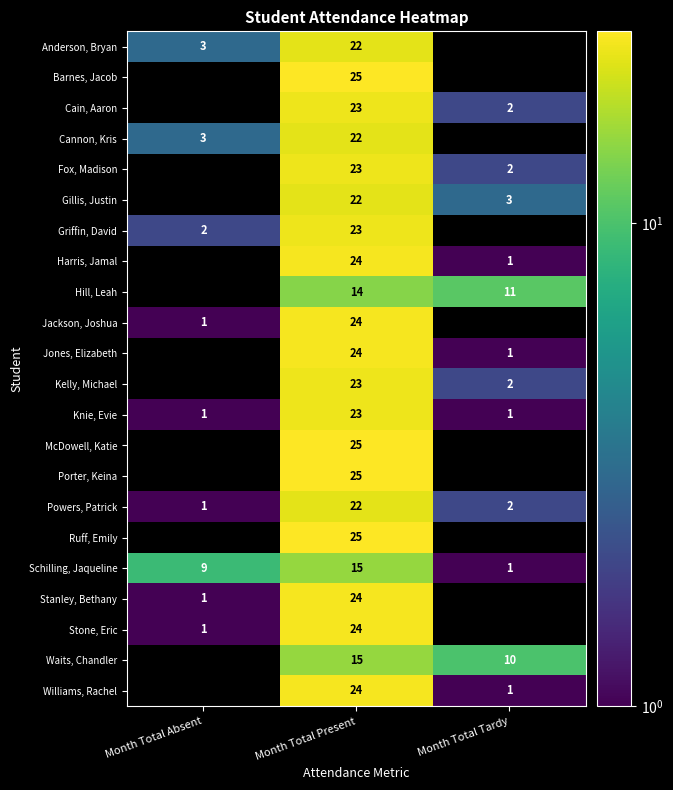

At how many categories does at least one series exceed 12?

1